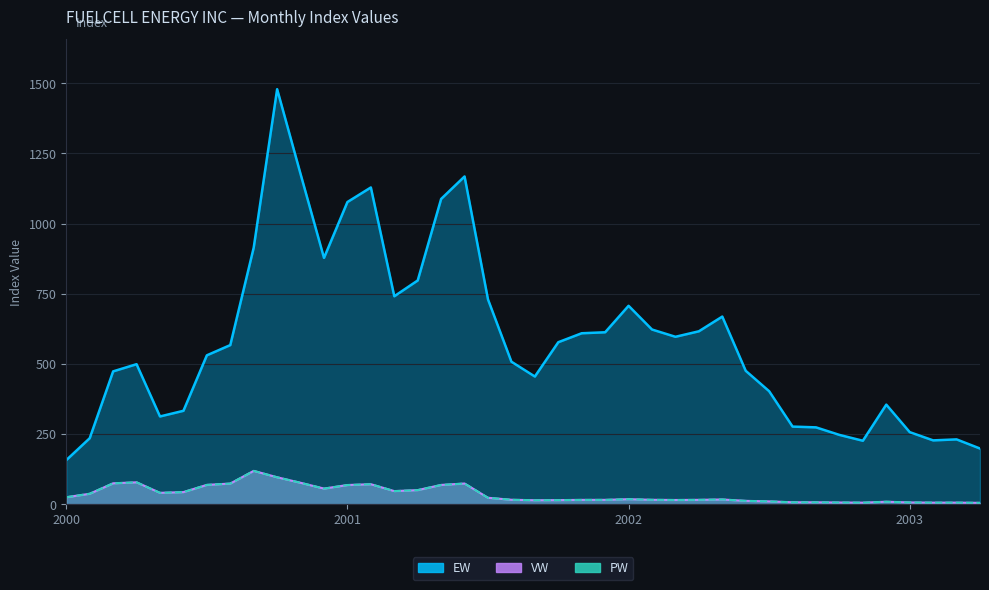

What is the minimum value shown in the chart?

5.0